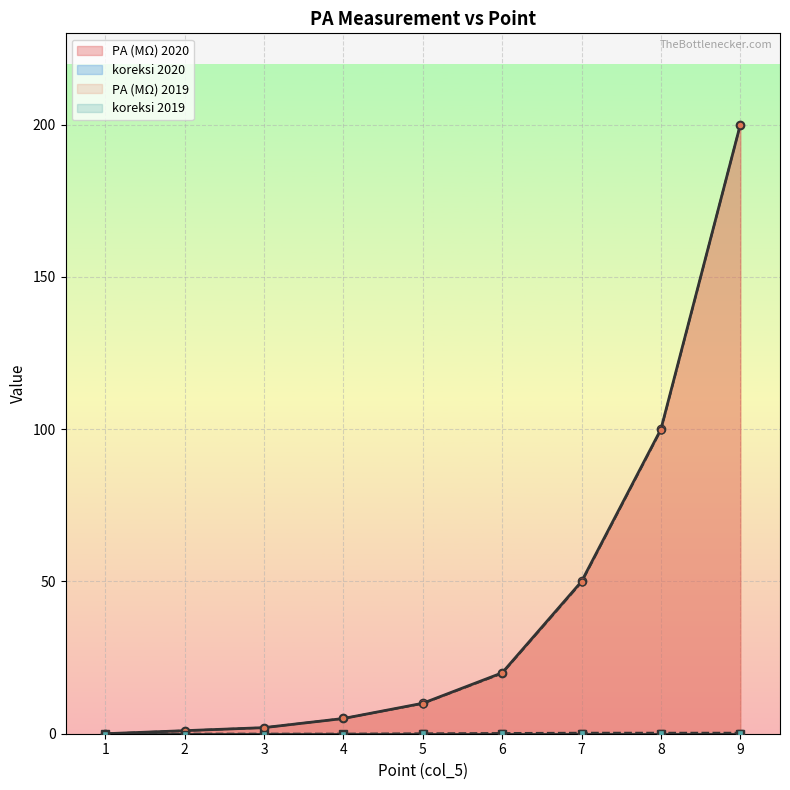

True or false: the data shows 5 at 4.

True